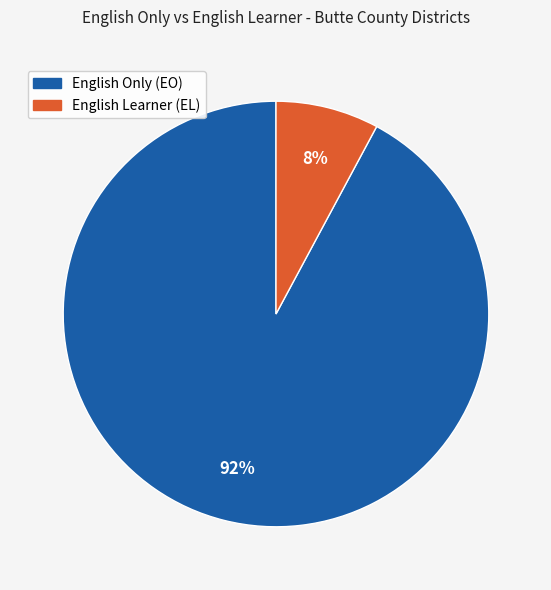

To the nearest percent, what is the difference between the largest and smallest slice percentages?

84%